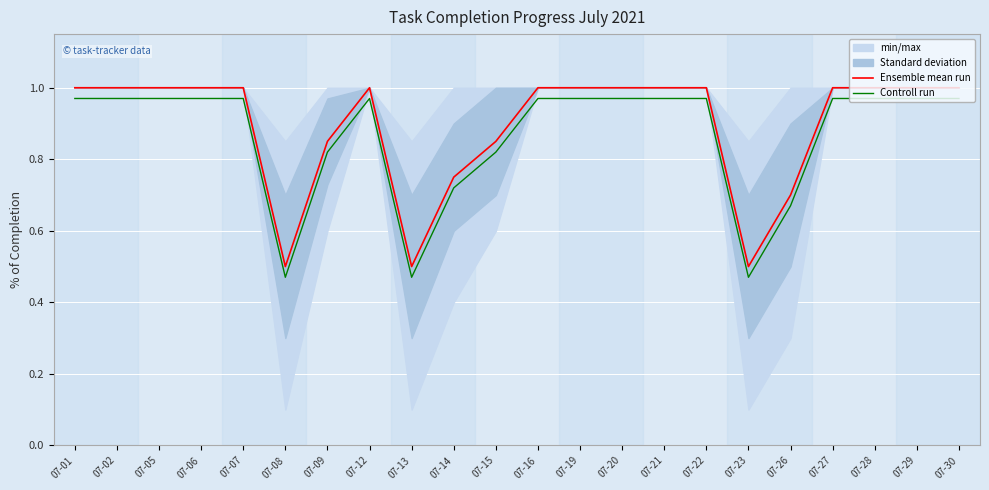

Is this an area chart (filled region under the line)?

No